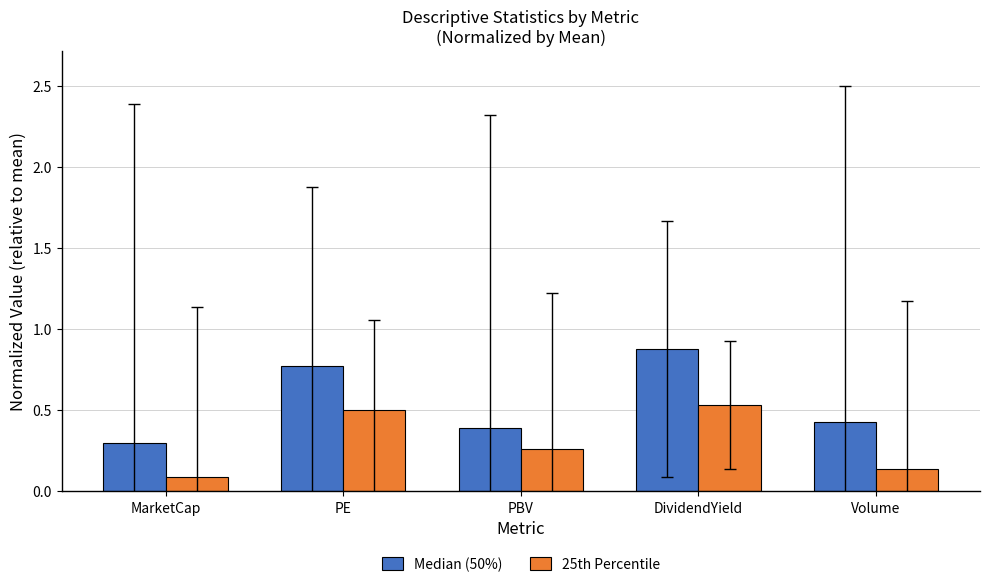

Which series has the largest range (max minus min)?

Median (50%)